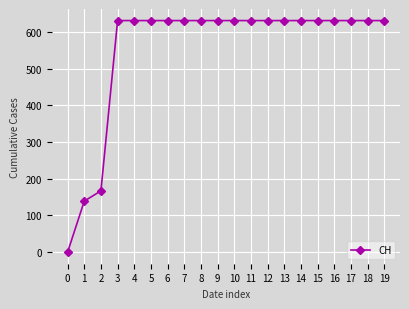

How many lines are shown in the chart?

1